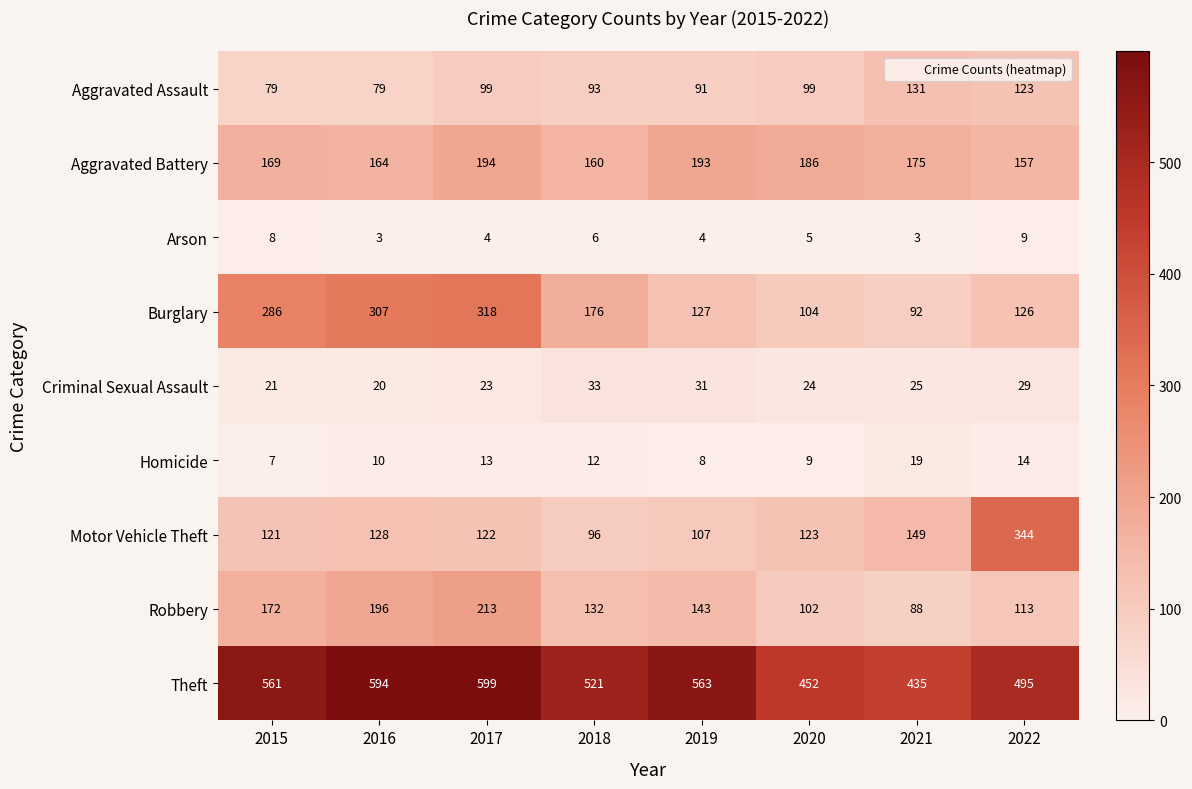

What value does the Theft series have at 2018, to the nearest 50?

500